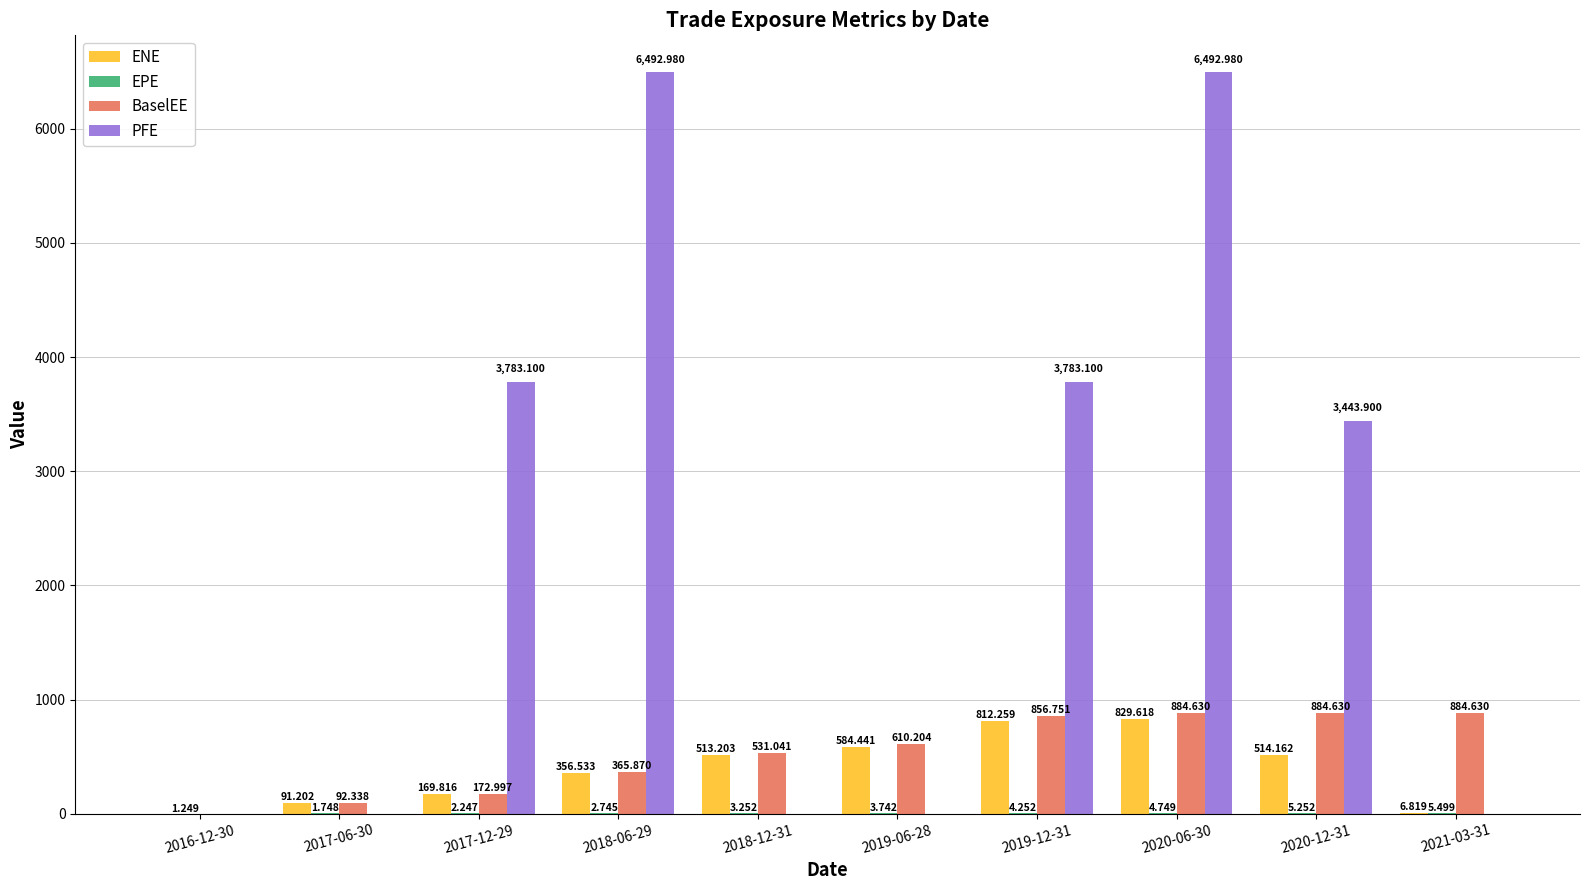

Which series changed the most between 2018-06-29 and 2019-12-31?

PFE